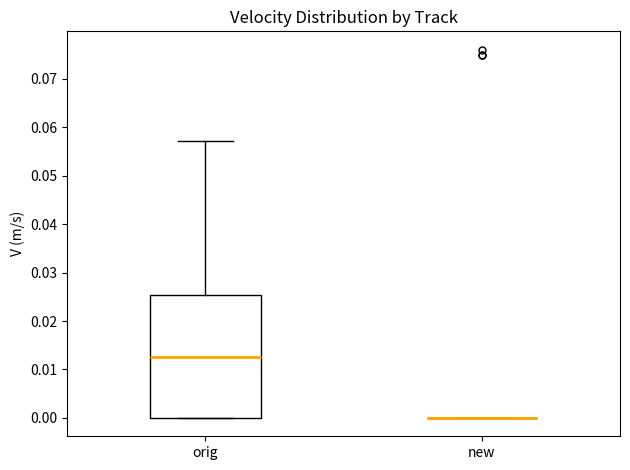

Comparing the boxes themselves (not the whiskers), which one is the tallest?

orig